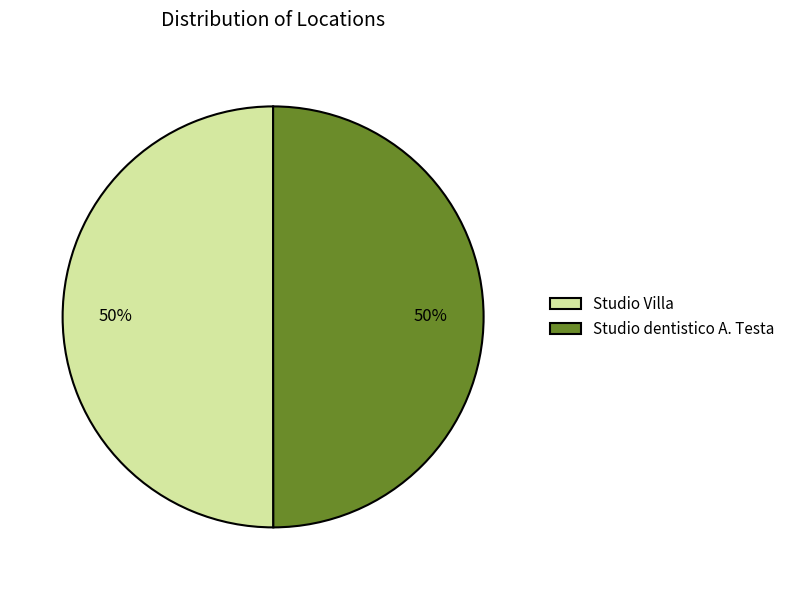

Is it true that Studio Villa is 50% of the pie?

True